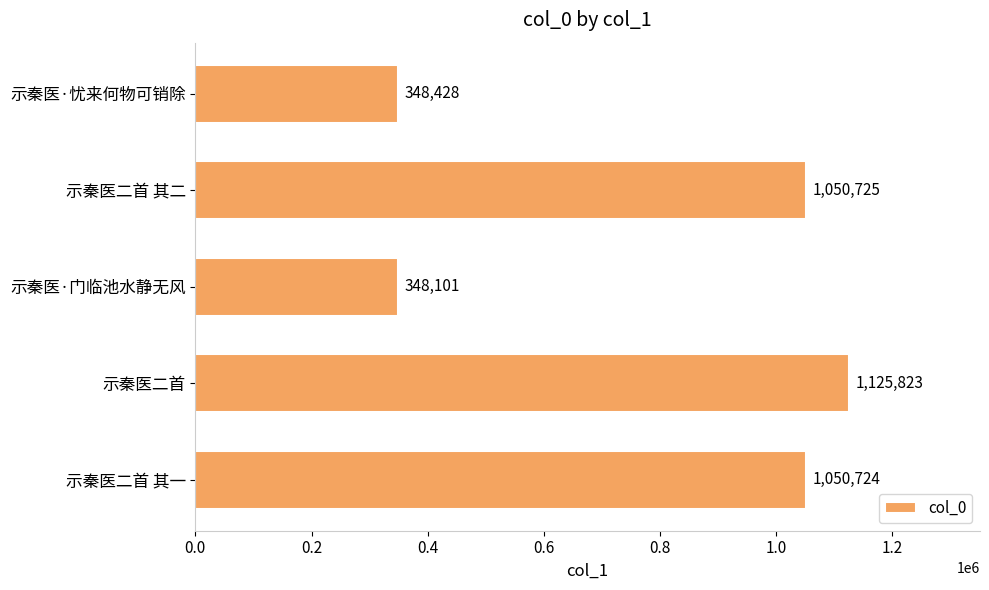

Reading bottom to top, extract all data points from this chart.

示秦医二首 其一=1050724	示秦医二首=1125823	示秦医·门临池水静无风=348101	示秦医二首 其二=1050725	示秦医·忧来何物可销除=348428